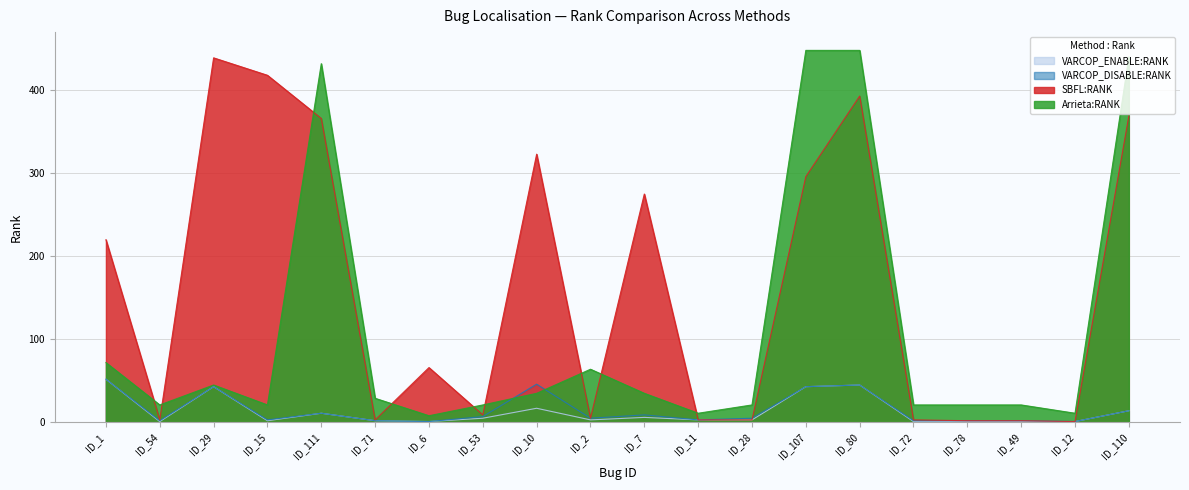

At which category is the sum across all series the highest?

ID_80